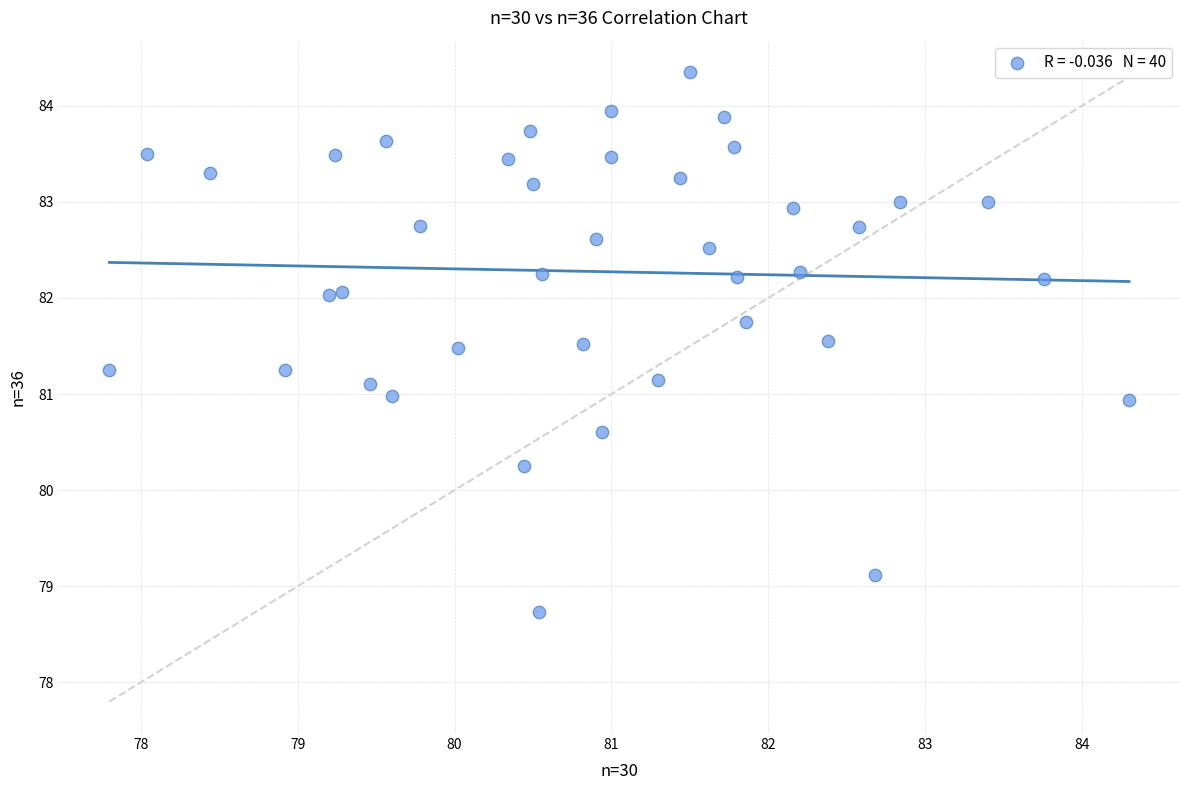

What is the range of Y values (max minus min)?

5.6